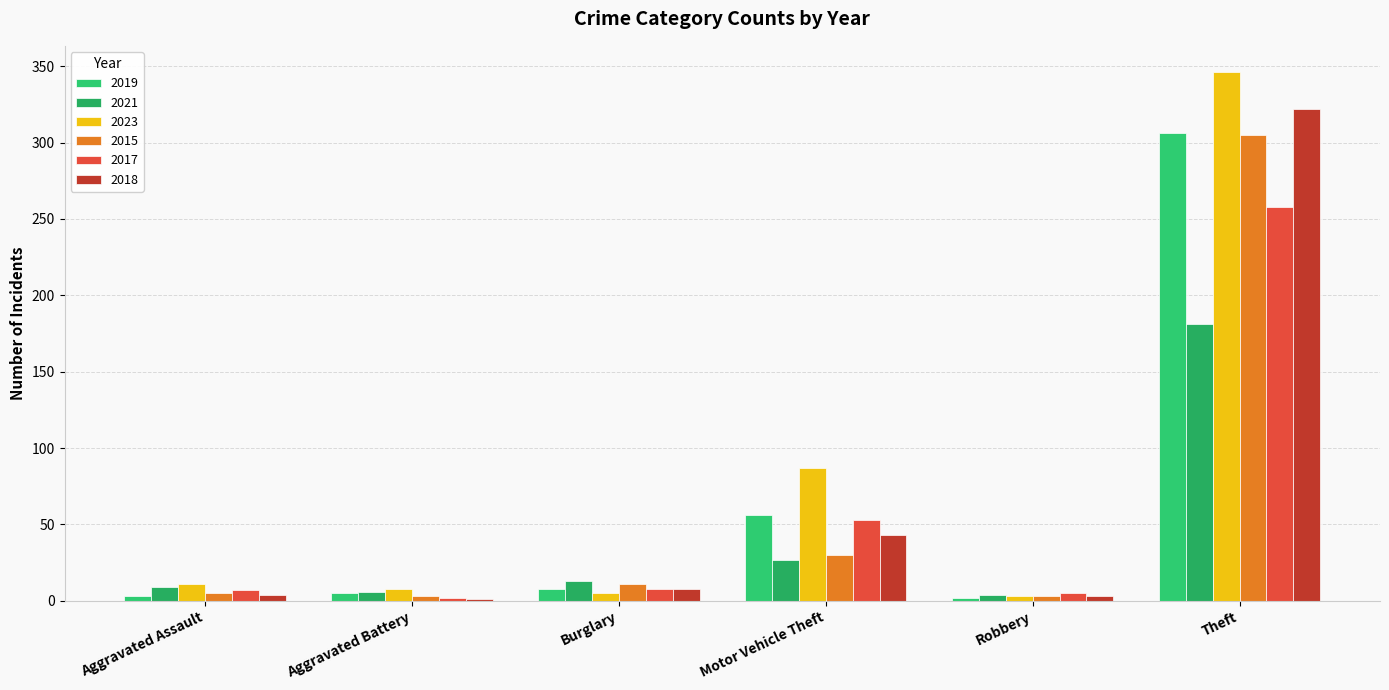

How many data points does each series have?

6